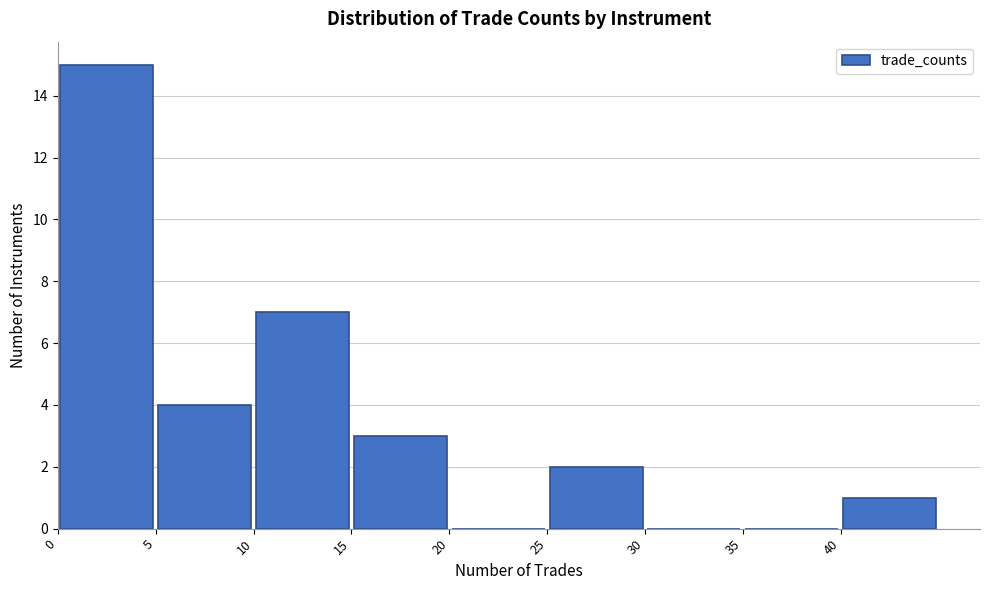

Reading left to right, transcribe this chart: for each bar, give the range it covers on the x-axis and its height. The values are not printed on the chart, so give them approximately, as read against the axis.

0 to 5: 15
5 to 10: 4
10 to 15: 7
15 to 20: 3
20 to 25: 0
25 to 30: 2
30 to 35: 0
35 to 40: 0
40 to 45: 1